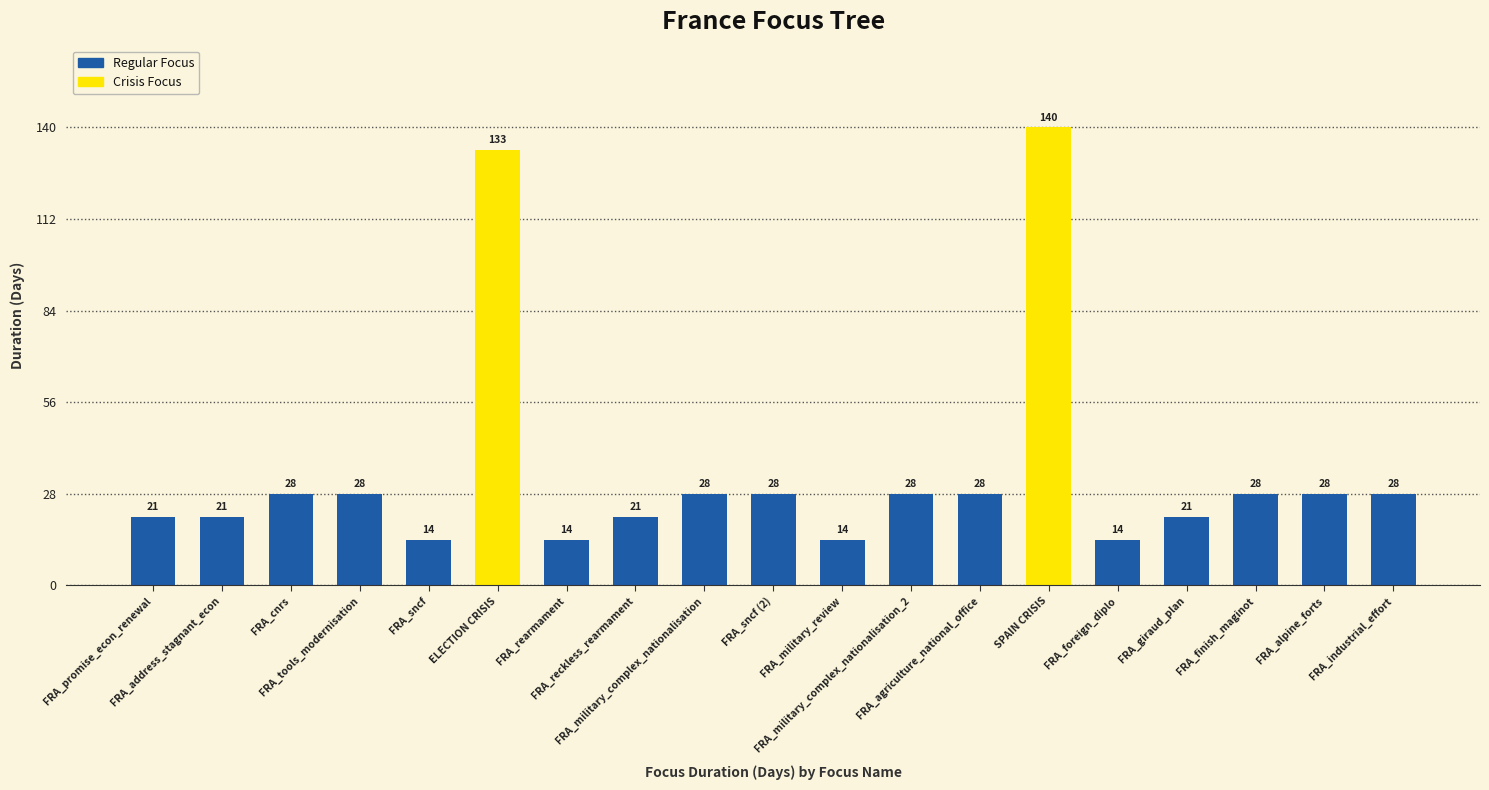

What is the sum of all values?

665